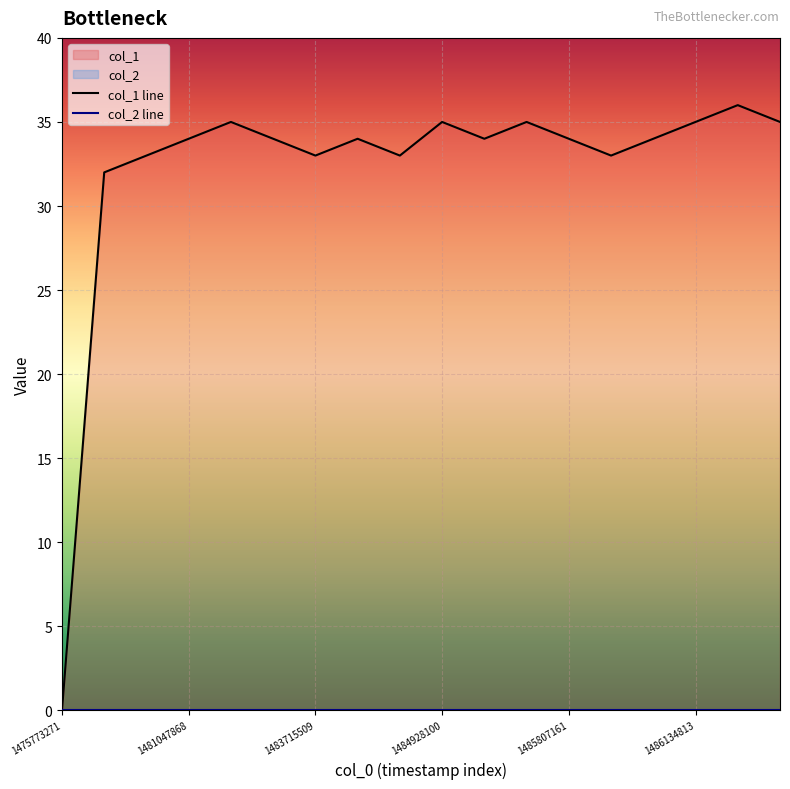

List the labels in order of col_2 line value, smallest first.

1475773271, 1481047868, 1483715509, 1484928100, 1485807161, 1486134813, 6, 7, 8, 9, 10, 11, 12, 13, 14, 15, 16, 17